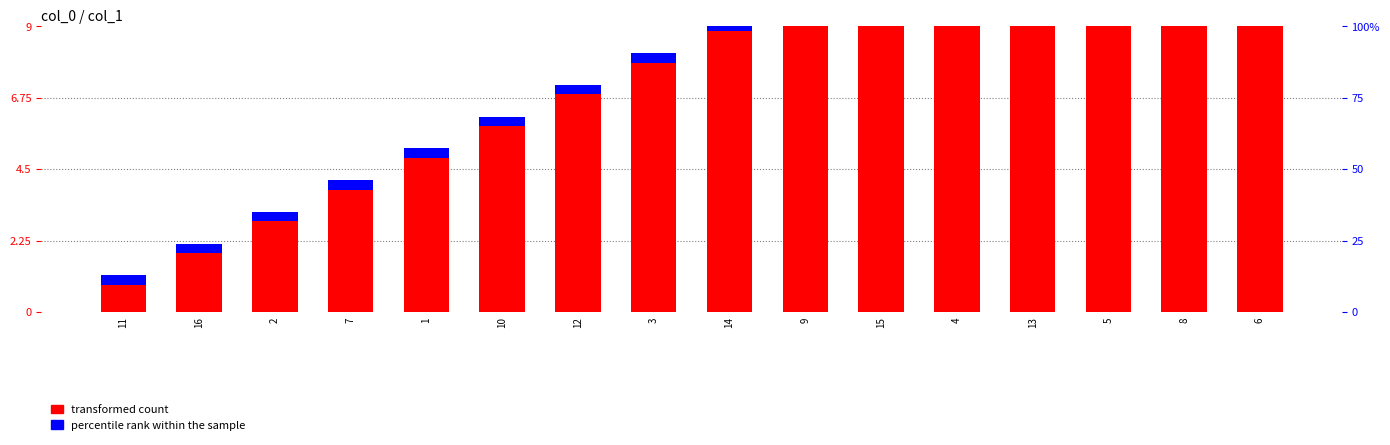

At which label is percentile rank within the sample closest to 0?

11